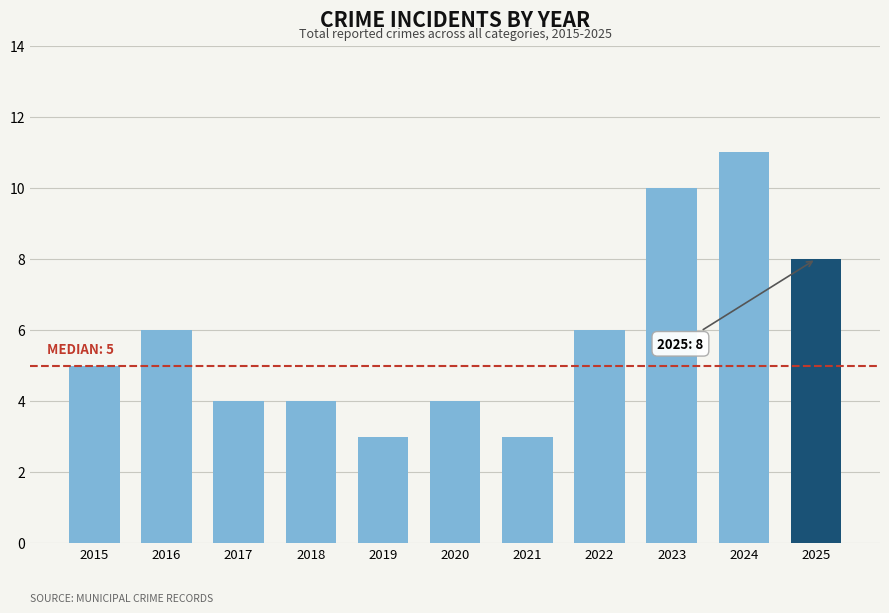

Reading left to right, list all the values displayed in this chart.

5	6	4	4	3	4	3	6	10	11	8